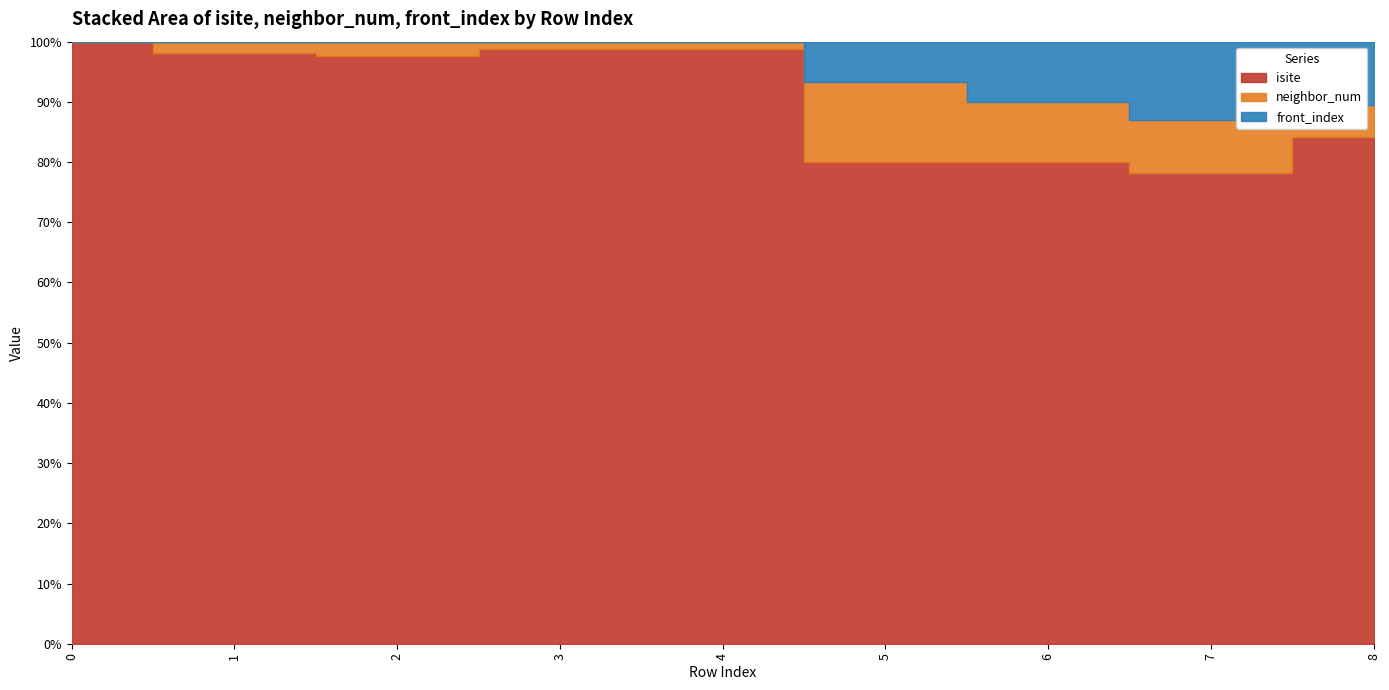

What is the value of the neighbor_num point at the 8th from the left?

2